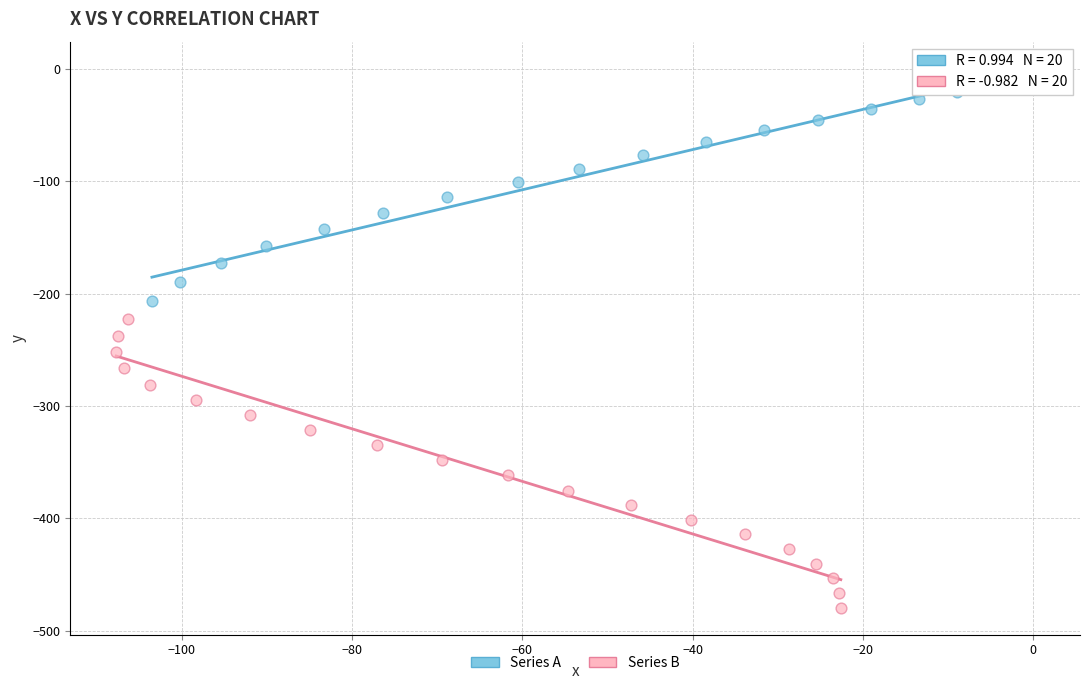

Which series reaches the maximum Y coordinate?

Series A